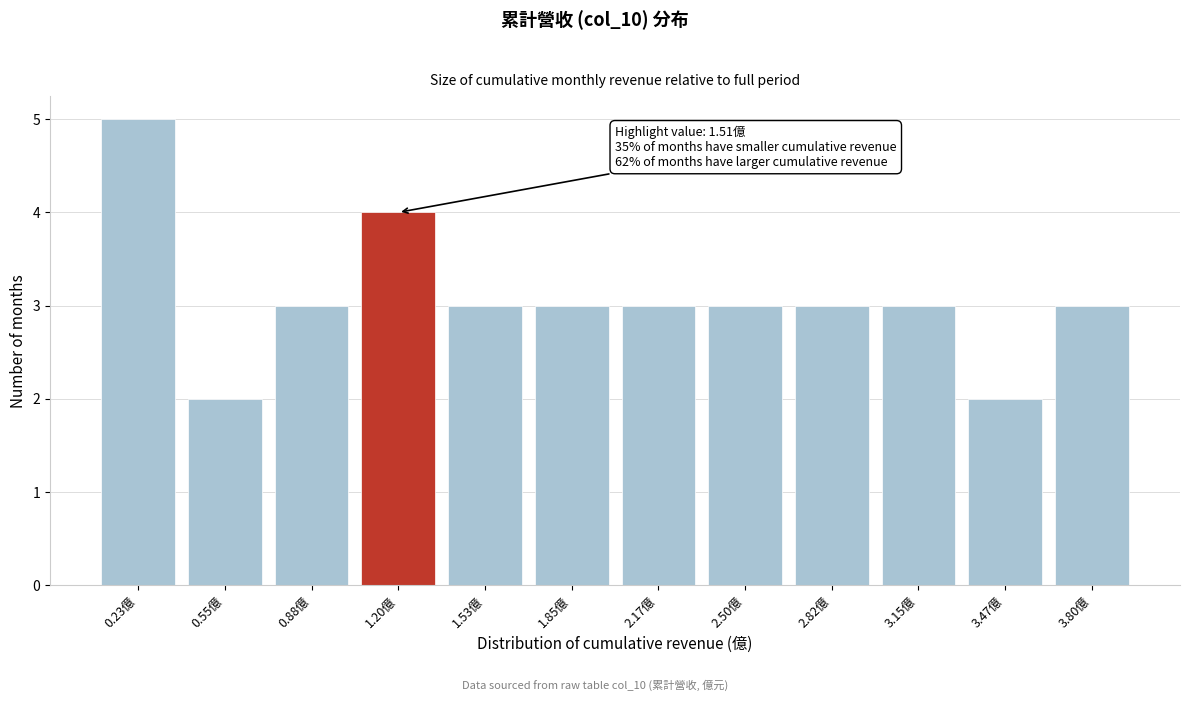

Reading right to left, list all the values displayed in this chart.

3.80億=3	3.47億=2	3.15億=3	2.82億=3	2.50億=3	2.17億=3	1.85億=3	1.53億=3	1.20億=4	0.88億=3	0.55億=2	0.23億=5